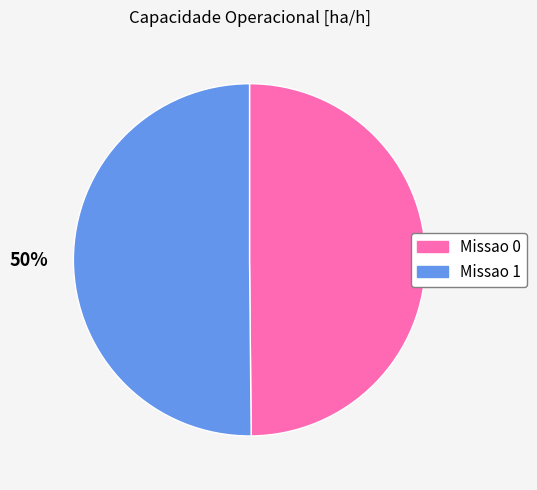

To the nearest percent, what portion does Missao 1 represent?

50%